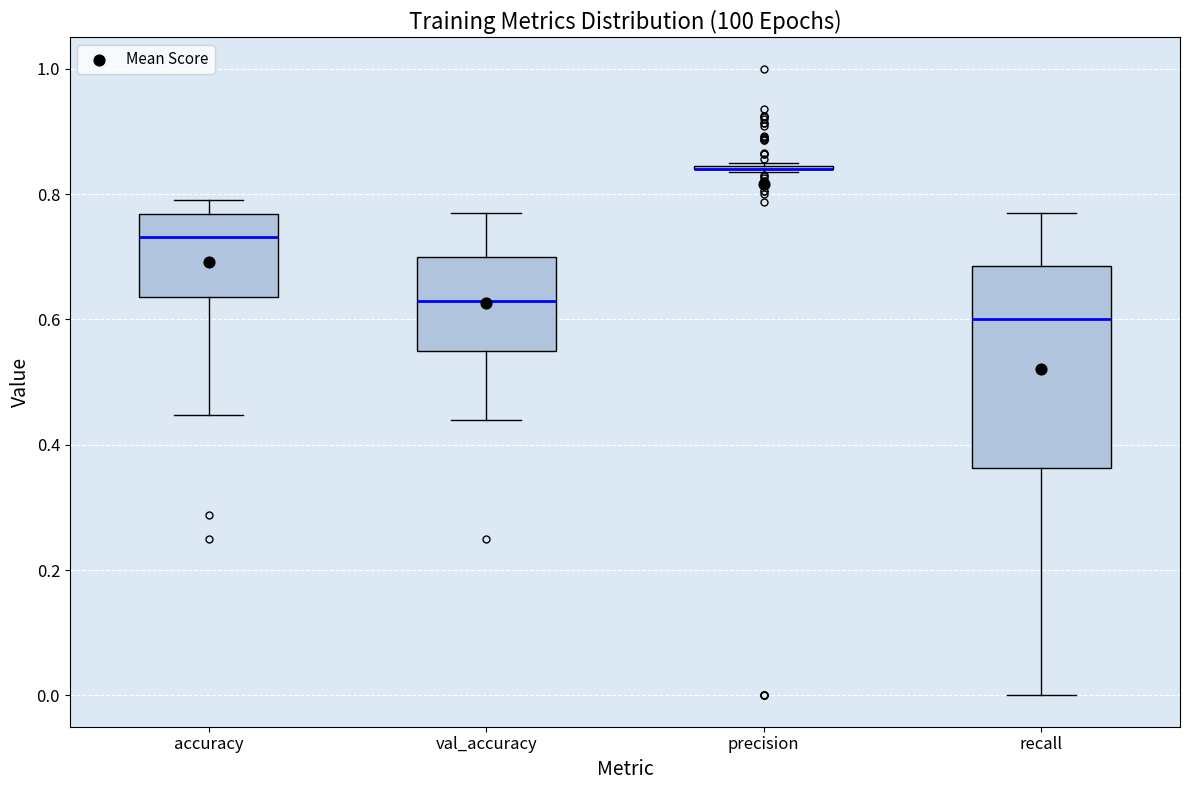

Reading left to right, transcribe this box plot: for each box, give where its median line is, the range the box spans, and where its two whiskers end, as read against the y-axis. The values are not printed on the chart, so give them approximately, as read against the axis.

accuracy: median 0.74, box 0.64 to 0.76, whiskers 0.44 to 0.80
val_accuracy: median 0.64, box 0.56 to 0.70, whiskers 0.44 to 0.78
precision: box collapsed to a line at 0.84, whiskers 0.84 to 0.84
recall: median 0.60, box 0.36 to 0.68, whiskers 0.00 to 0.78